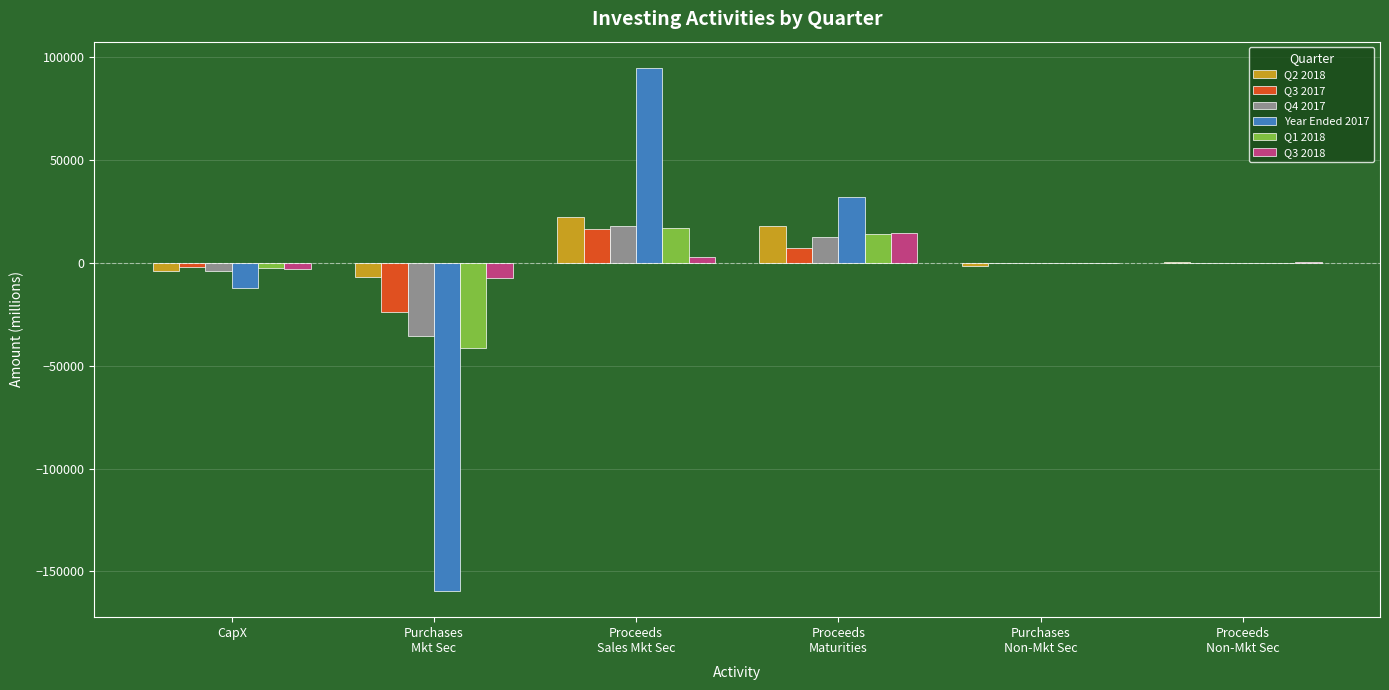

What is the sum of all Year Ended 2017 values?

-45598